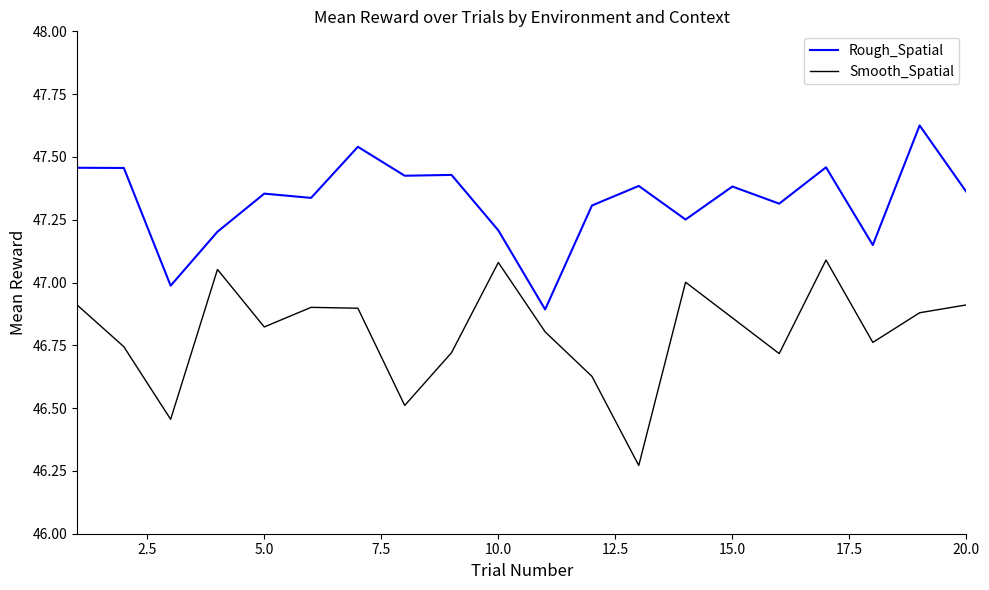

Which series has the widest spread of values?

Smooth_Spatial